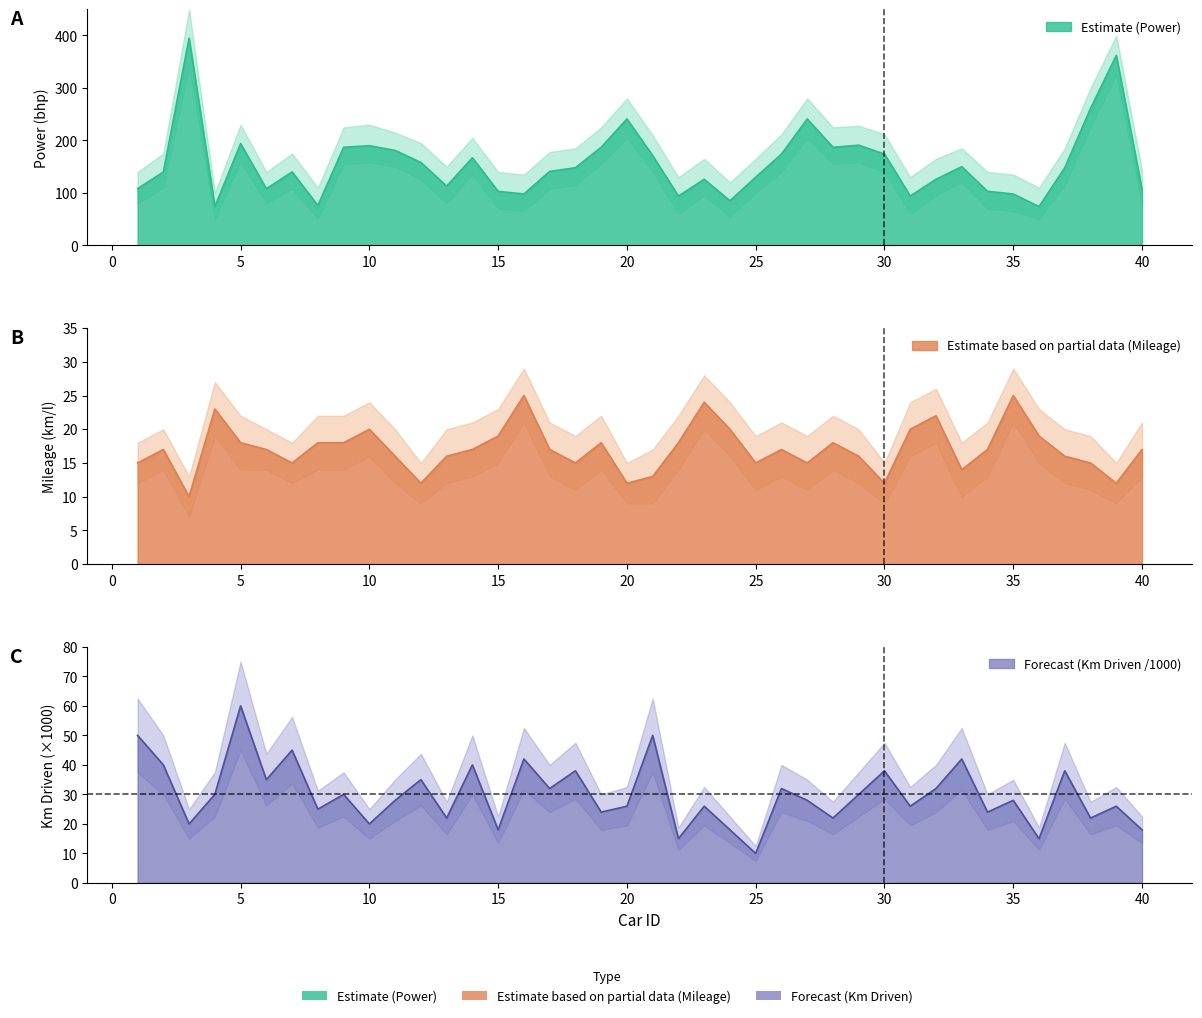

What is the difference between the maximum and minimum values in the Kilometers_Driven_scaled series?

50